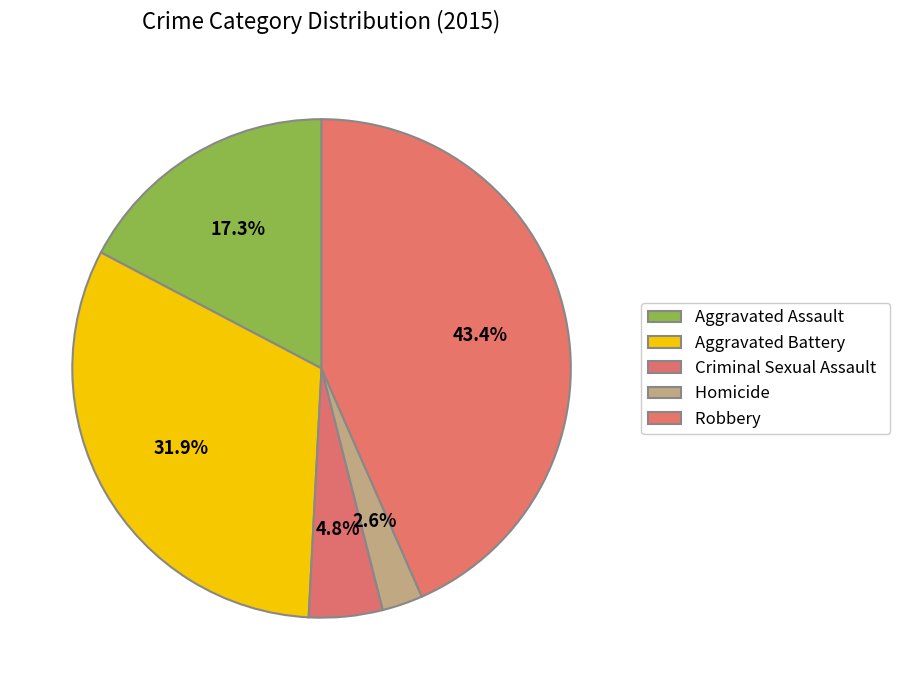

What percentage is NOT represented by Robbery?

56.6%